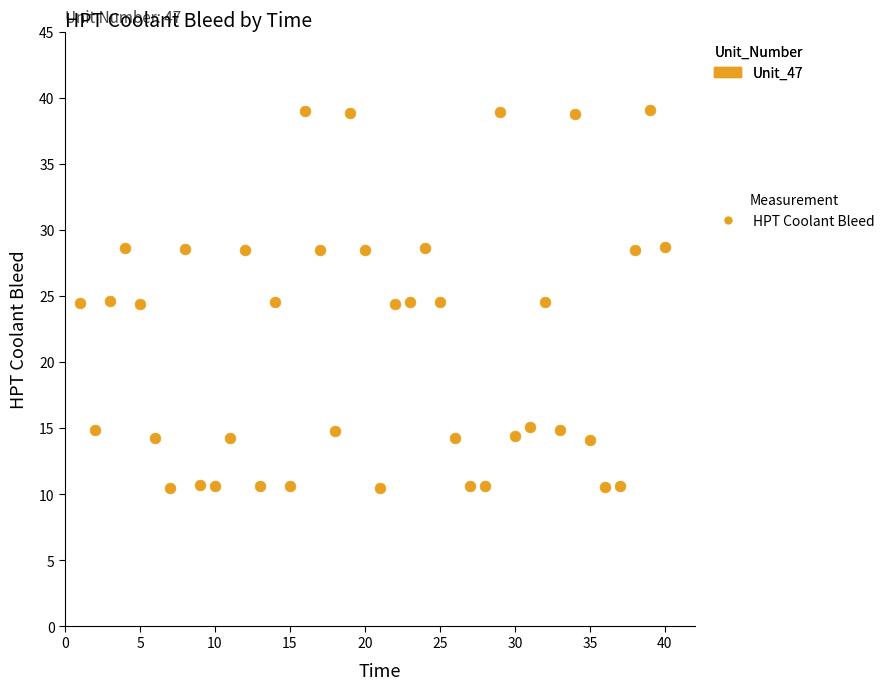

What is the range of Y values (max minus min)?

28.6